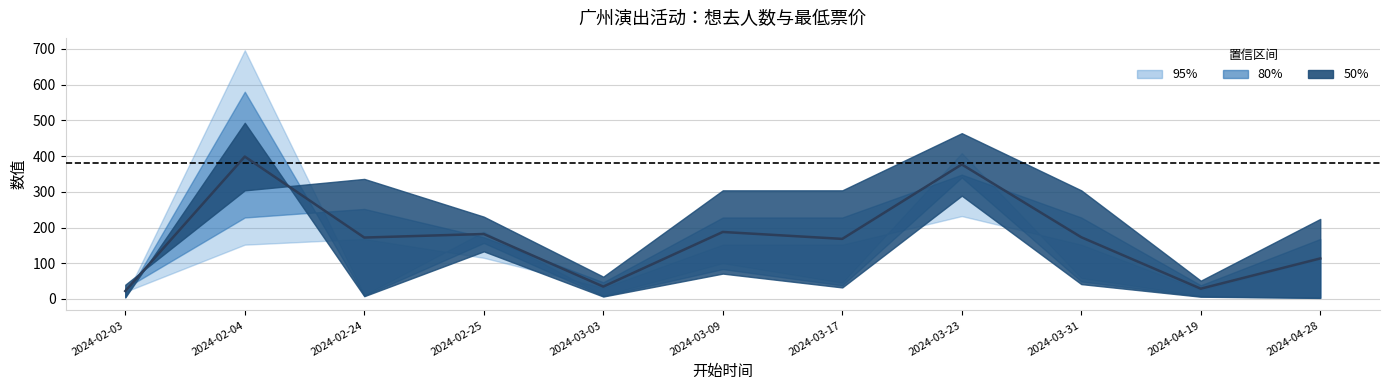

What is the change in value from 2024-02-04 to 2024-04-28?

-285.0